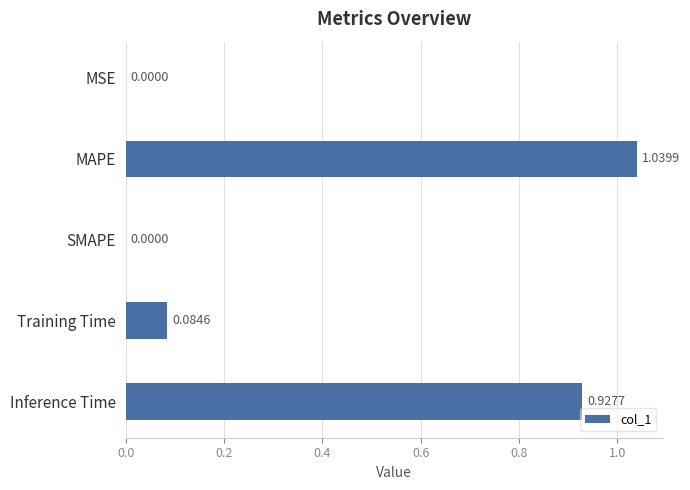

Between Training Time and MSE, which is larger?

Training Time